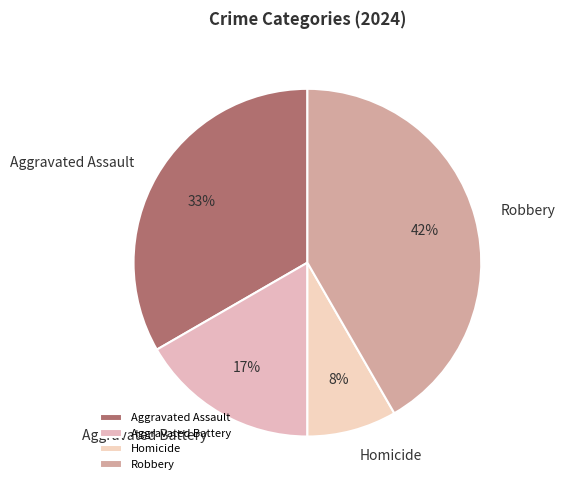

Is there a majority slice in this chart?

No